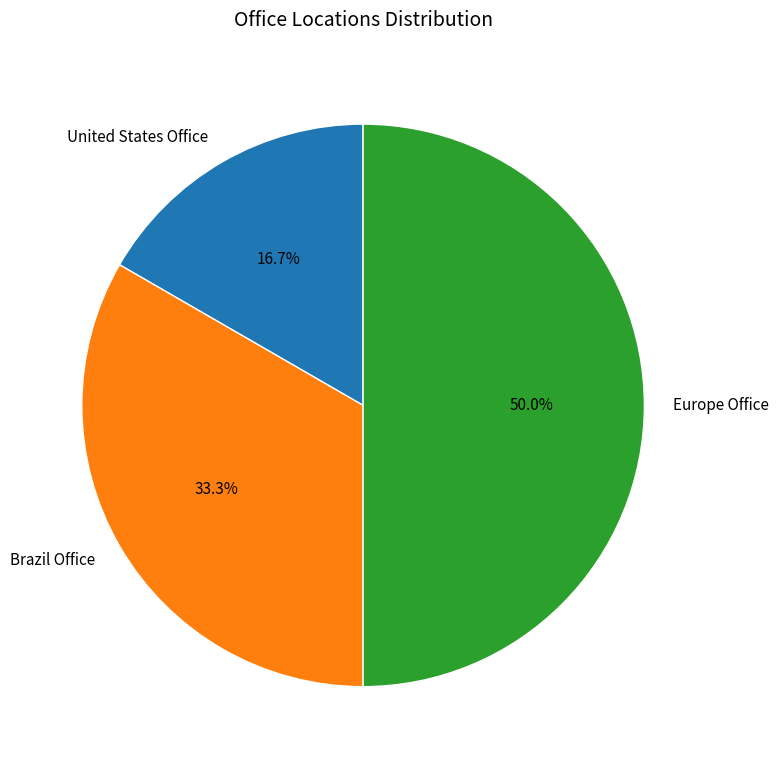

Is Brazil Office the majority of the pie?

No